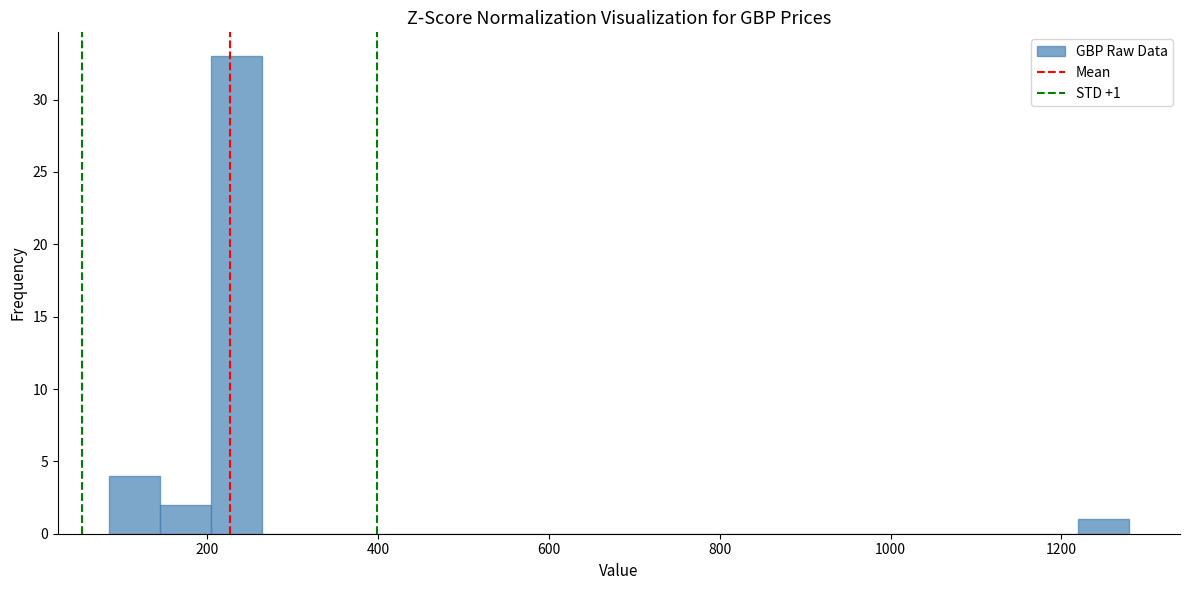

Read against the x-axis, roughly where is the centre of the tallest bar?

240